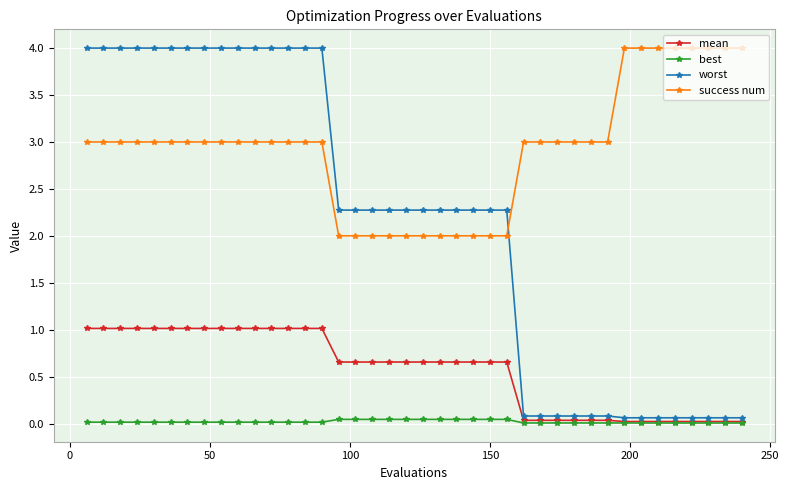

What is the average value of the mean series?

0.6